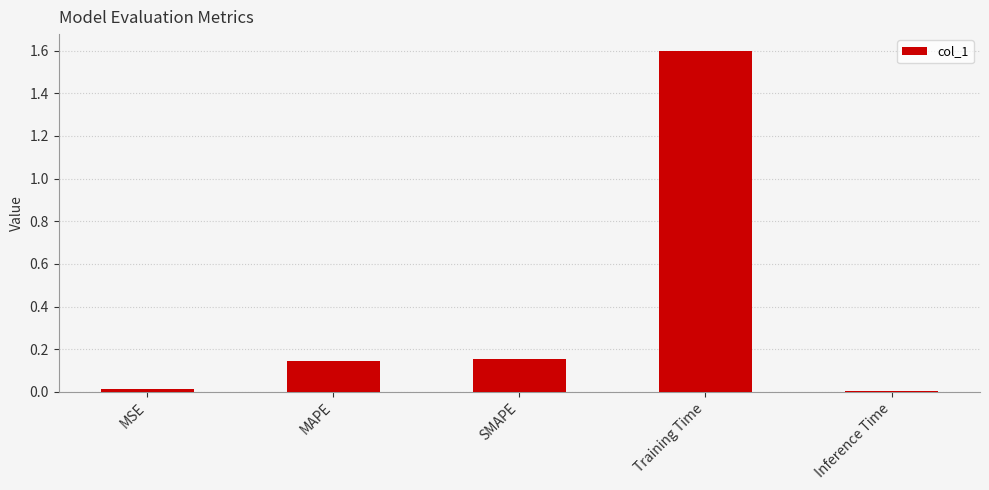

What is the label of the 5th bar from the right?

MSE